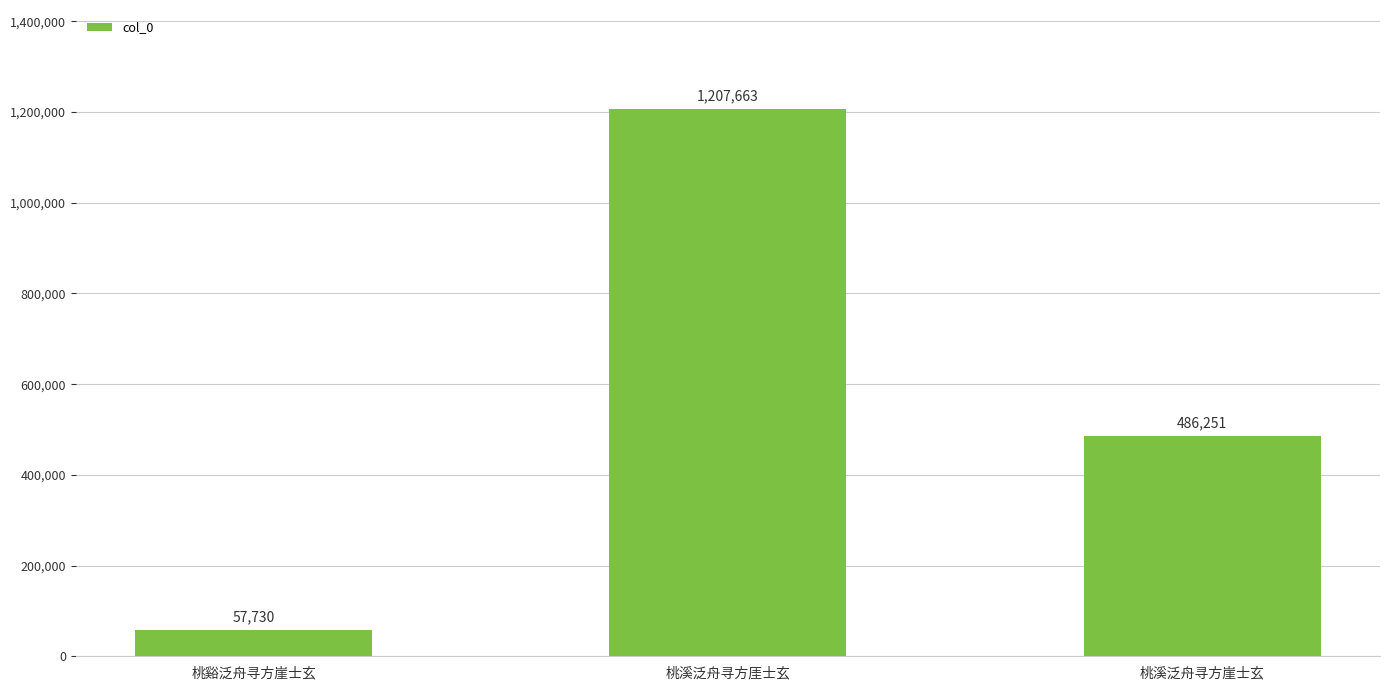

What position from the left is 桃谿泛舟寻方崖士玄?

1